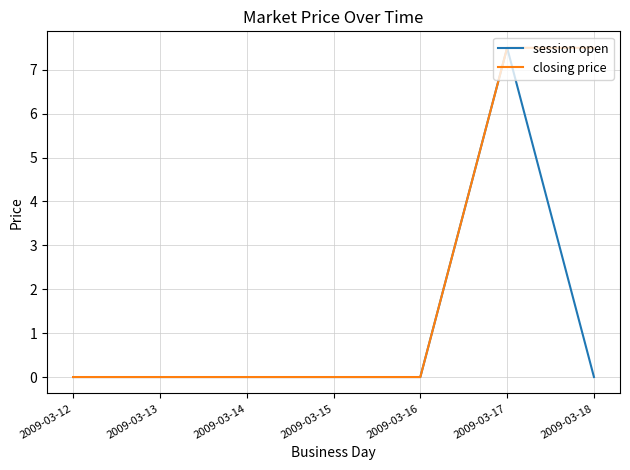

Which series changed the most between 2009-03-15 and 2009-03-18?

closing price